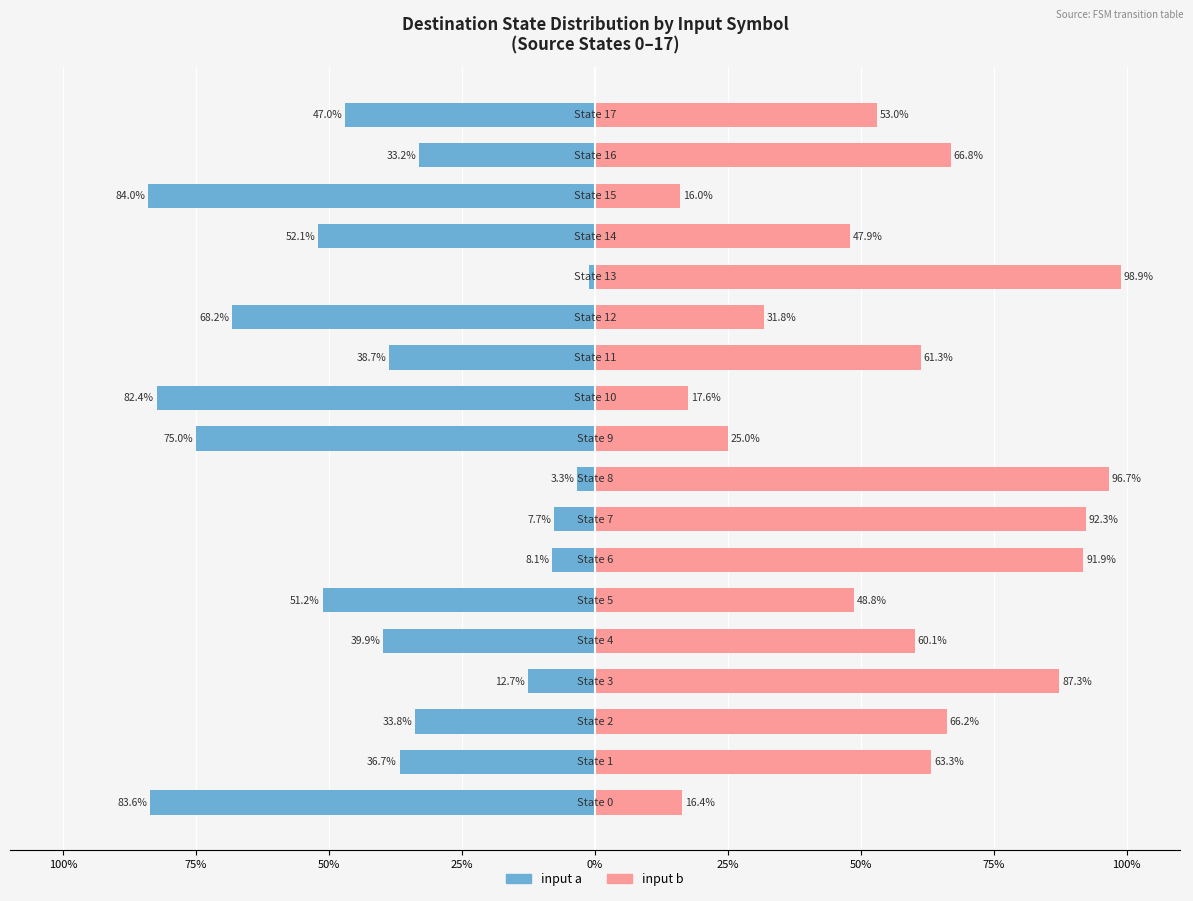

True or false: input a has a value of -47.0 at 17.

True